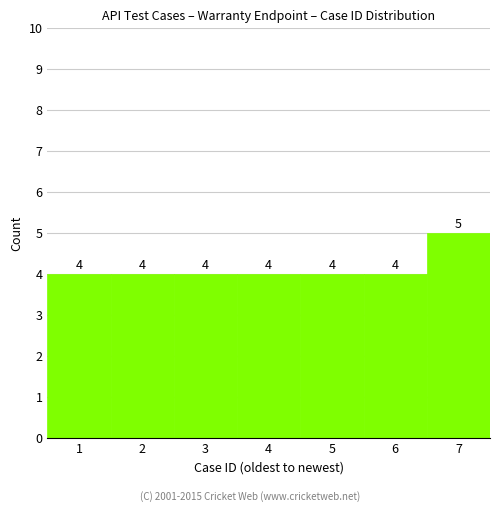

Reading left to right, transcribe this chart: for each bar, give the range it covers on the x-axis and its height.

0.5 to 1.5: 4
1.5 to 2.5: 4
2.5 to 3.5: 4
3.5 to 4.5: 4
4.5 to 5.5: 4
5.5 to 6.5: 4
6.5 to 7.5: 5